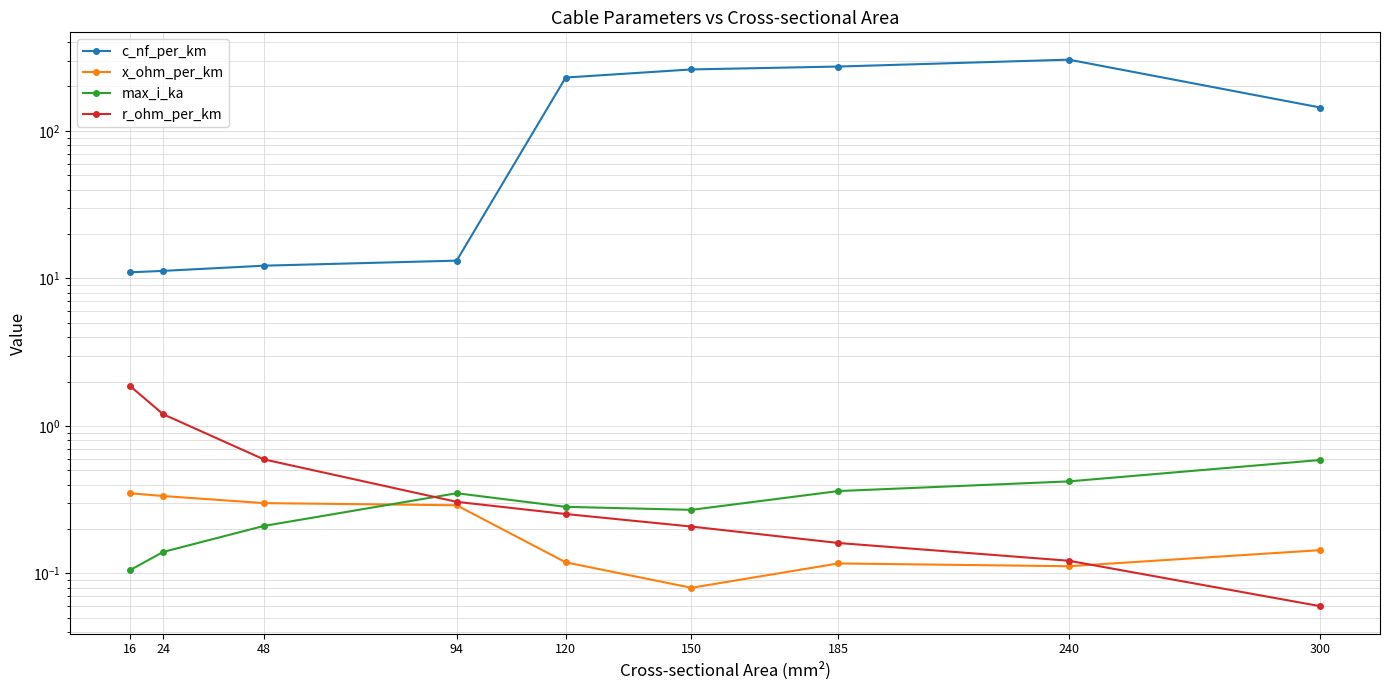

What is the difference between the max_i_ka values at 300 and 94?

0.2